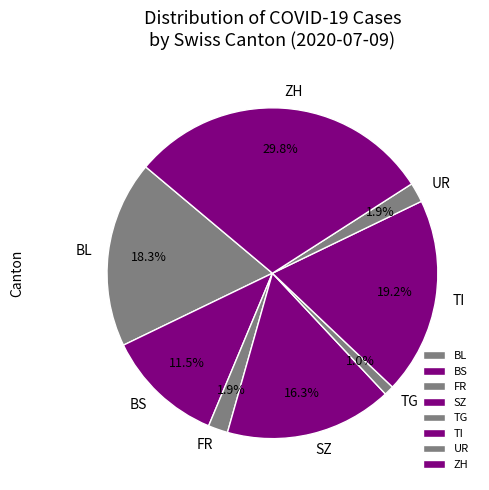

How much of the chart is everything except TI?

80.8%